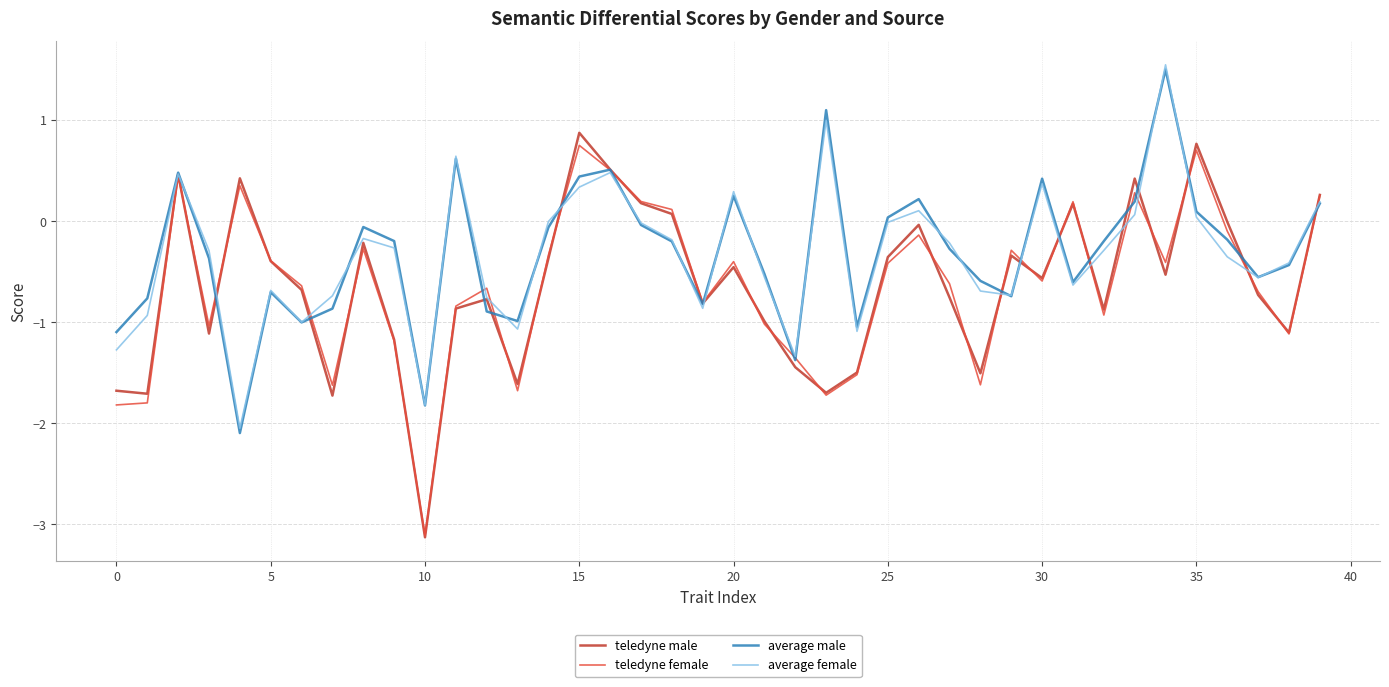

What is the maximum value for average male?

1.5